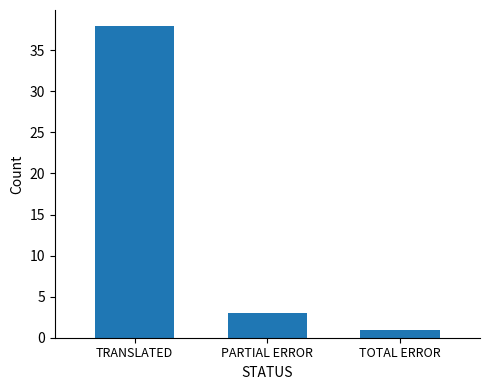

How many data points does each series have?

3